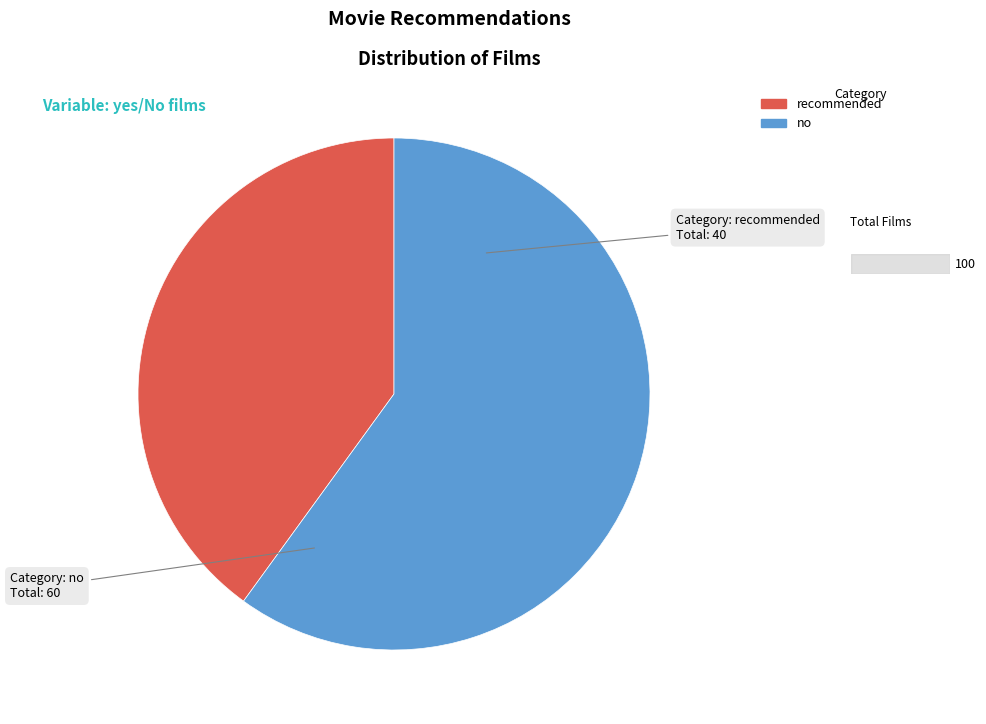

Which slice represents more than half of the pie?

no